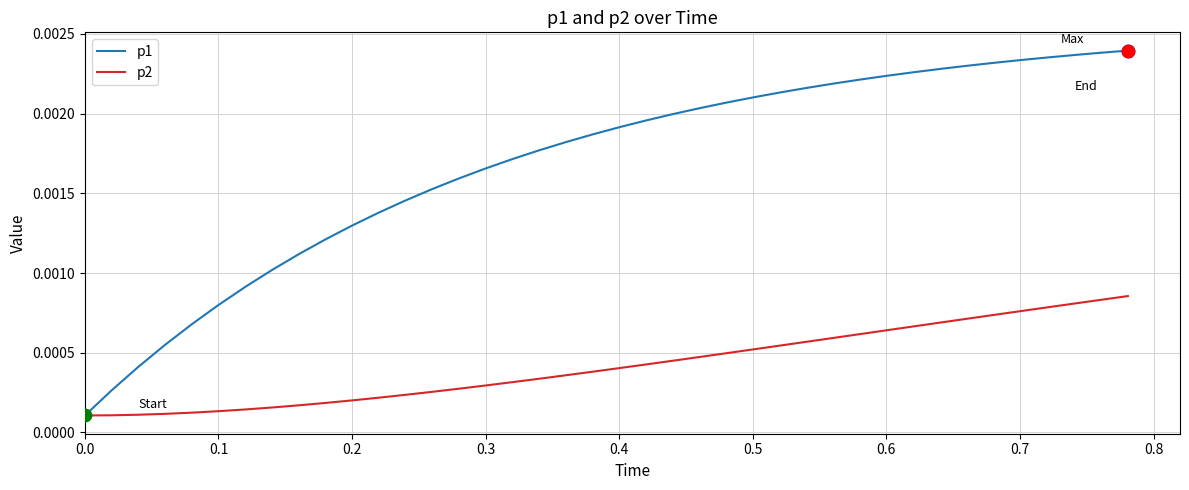

At how many categories does at least one series exceed 0?

40